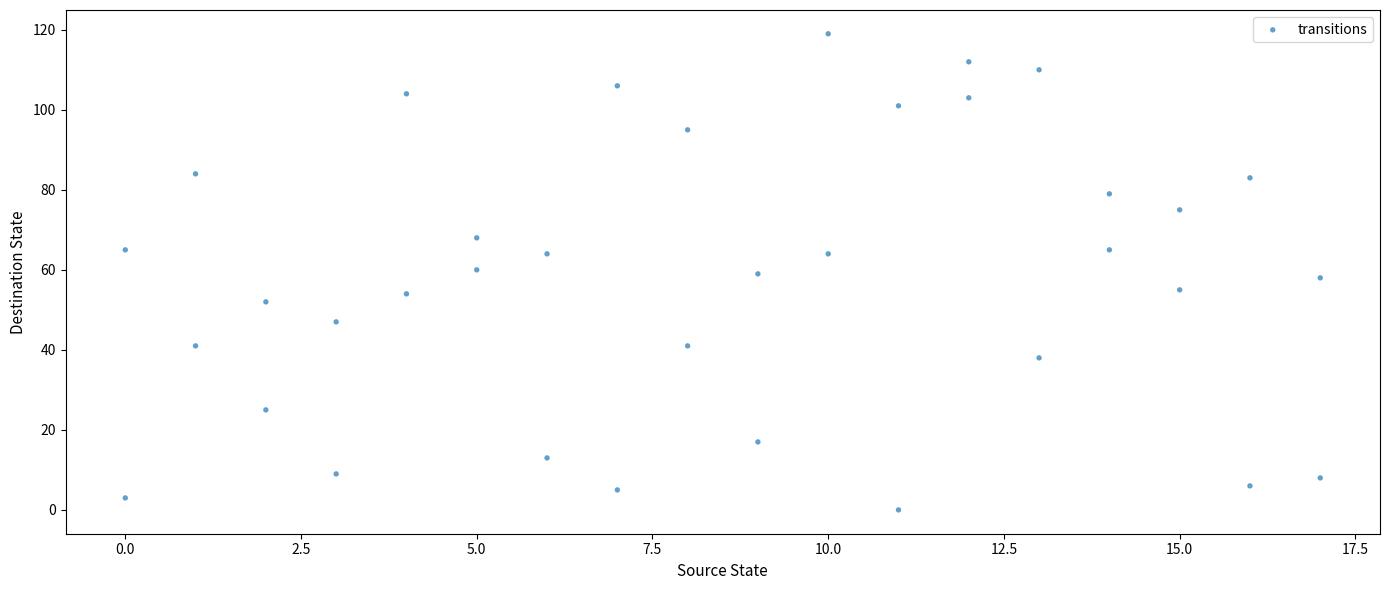

What is the range of Y values (max minus min)?

119